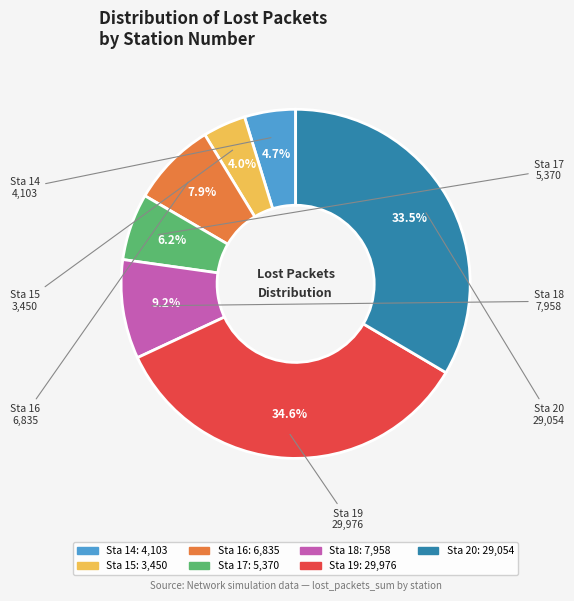

Is Sta 17 the majority of the pie?

No